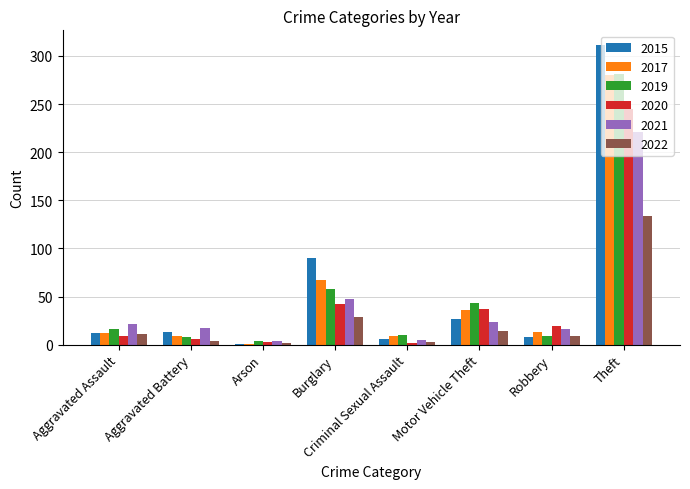

Where is 2021 nearest to the value 112?

Burglary